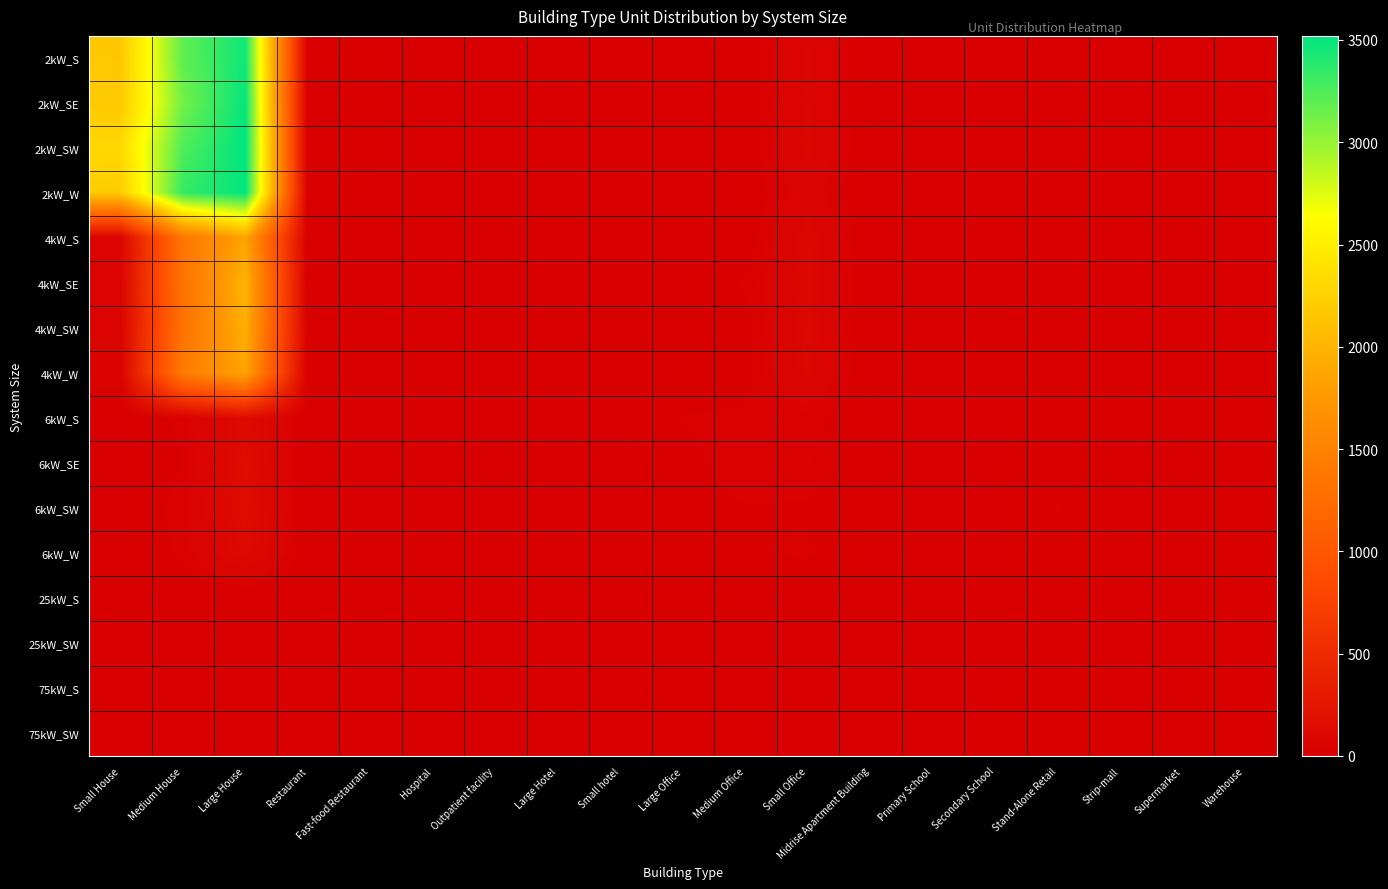

At how many categories does at least one series exceed 1951?

3